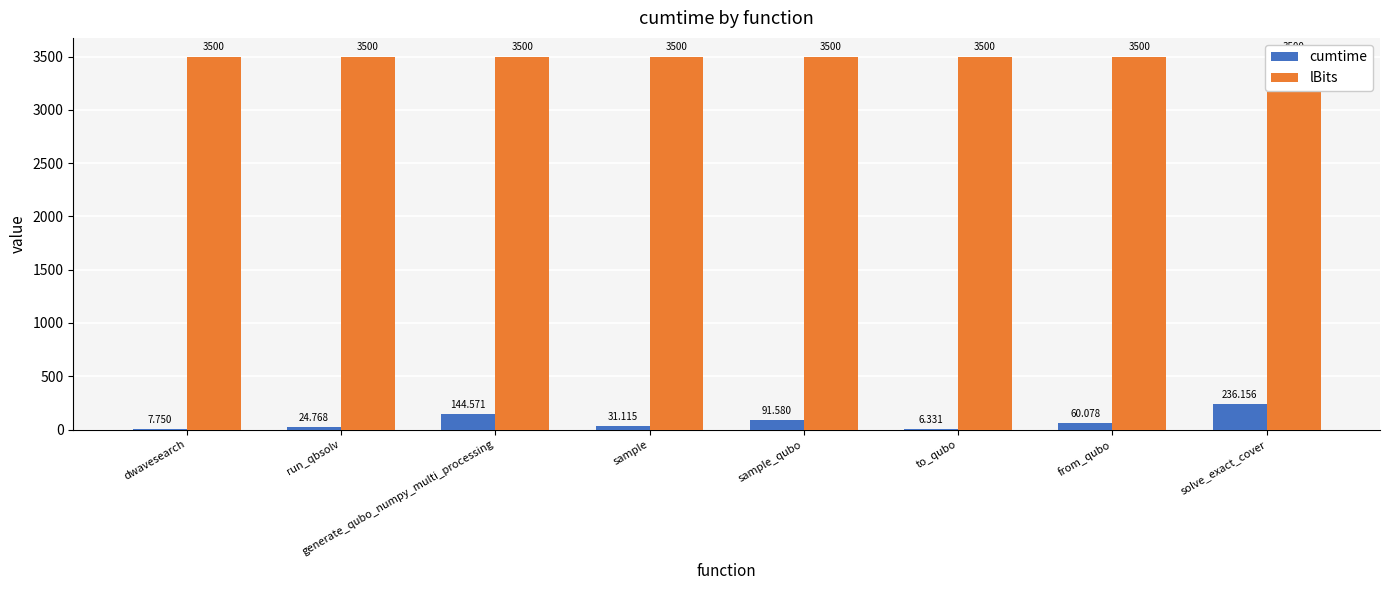

How many data points does each series have?

8